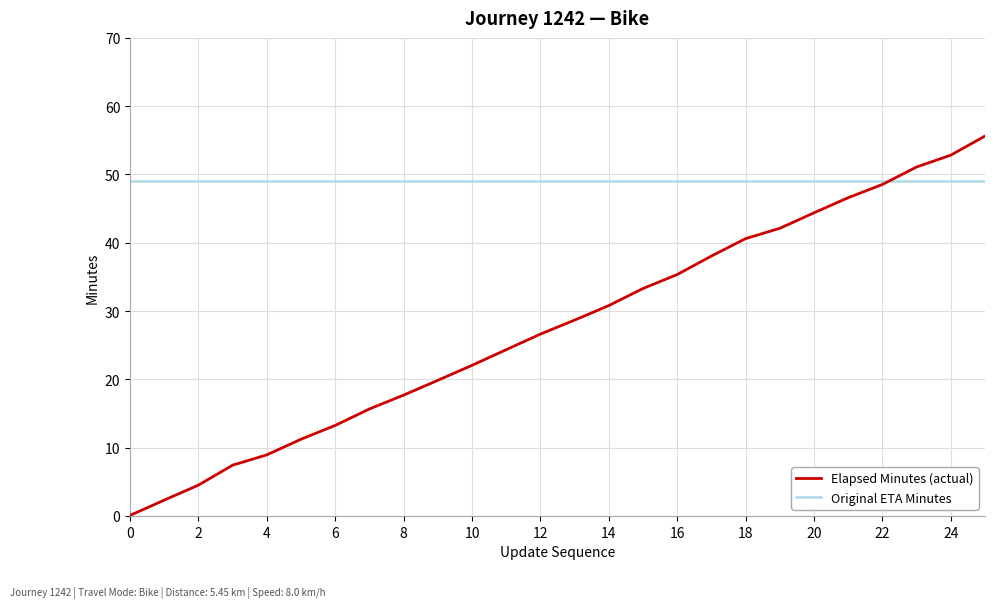

Which series has the largest total across all categories?

Original ETA Minutes